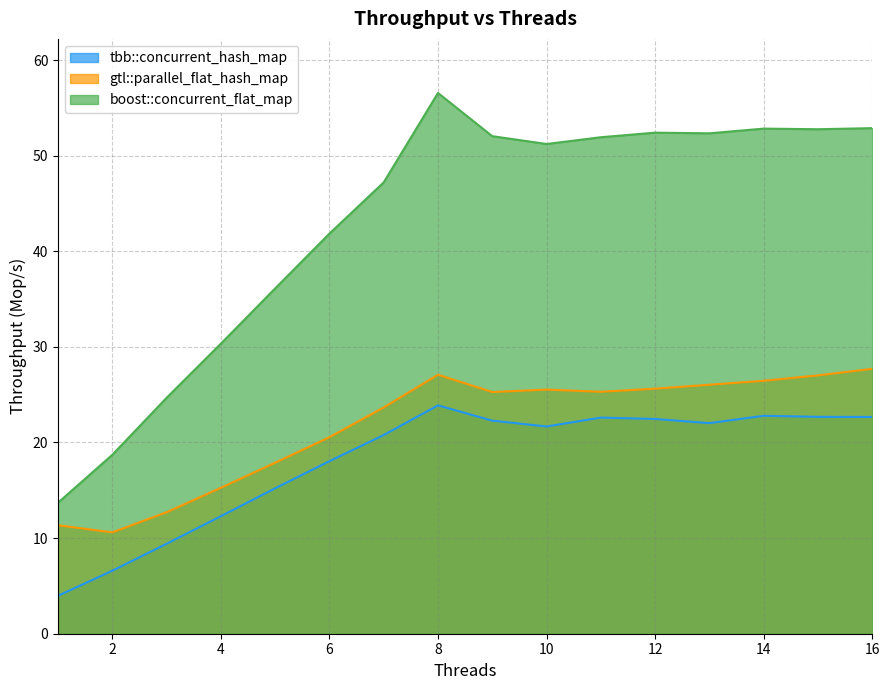

List the series in order of their peak value, lowest first.

tbb::concurrent_hash_map, gtl::parallel_flat_hash_map, boost::concurrent_flat_map